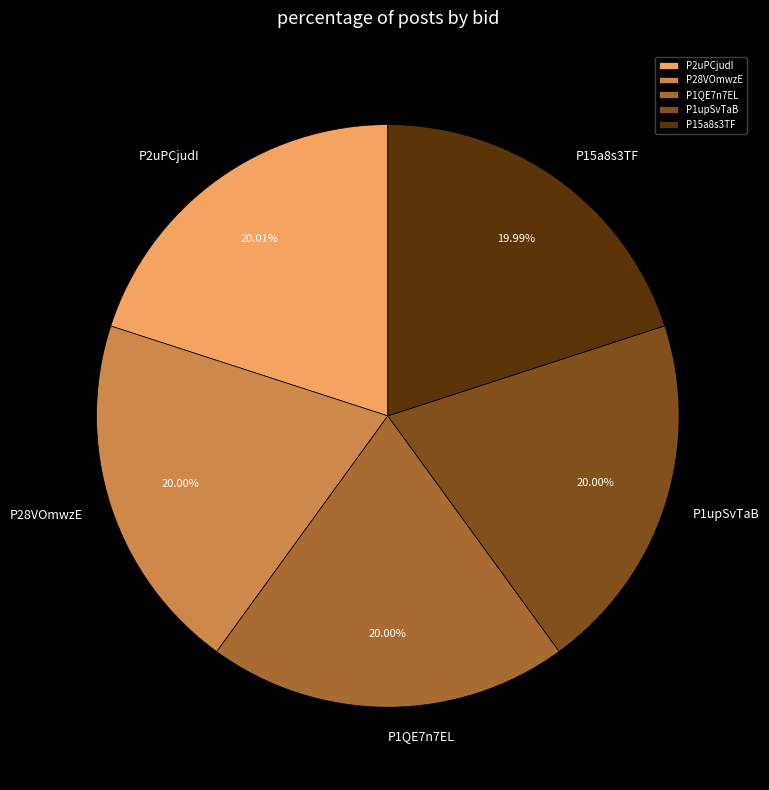

What is the ratio of the value at P1QE7n7EL to the value at P28VOmwzE?

1.0